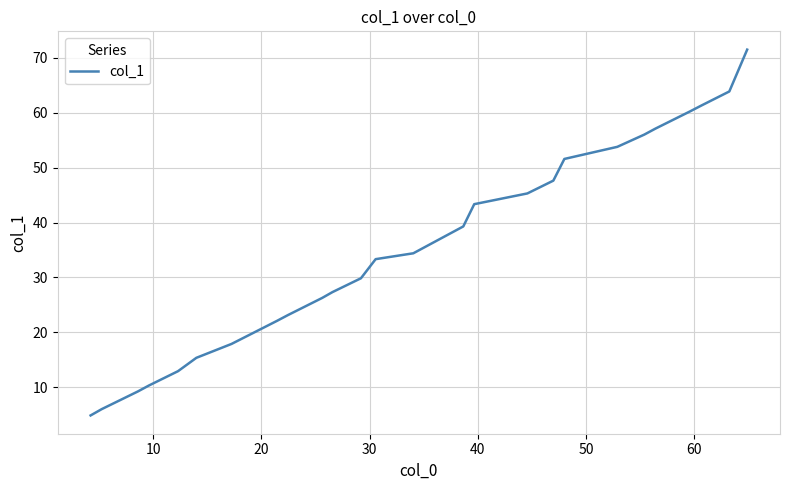

How many values are below 34?

13